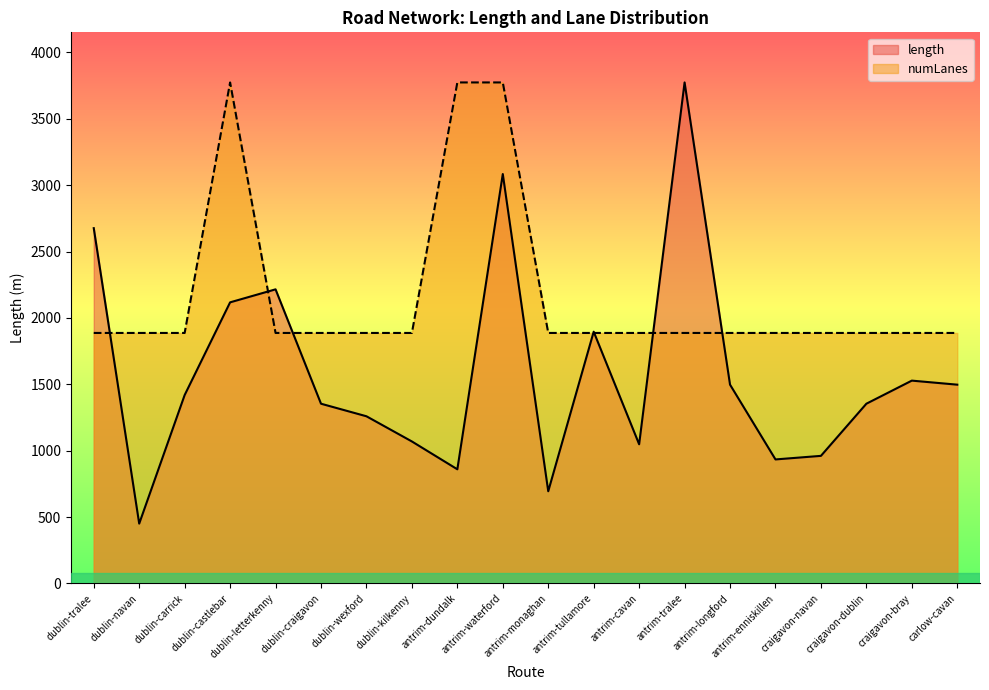

Count the number of data series in this chart.

2